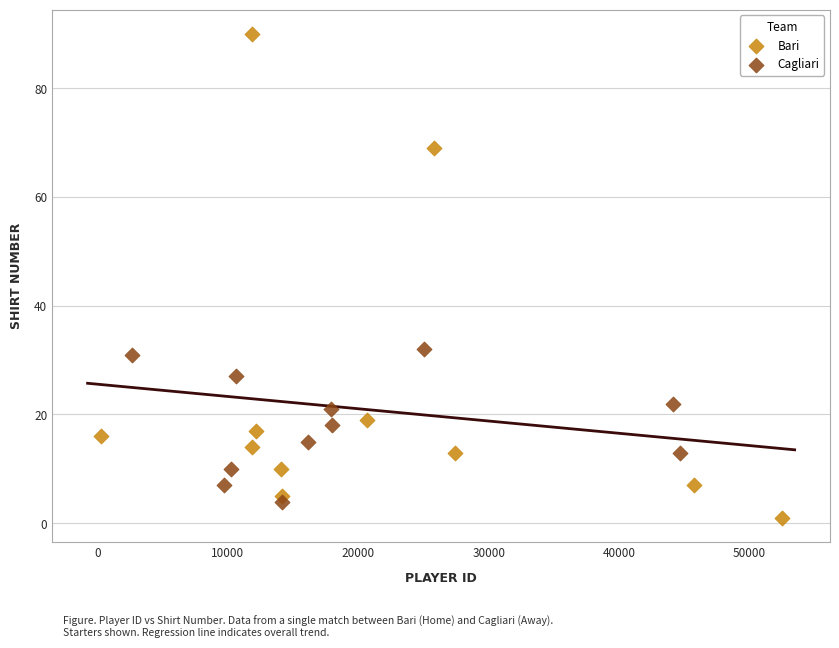

Which series contains the highest Y value?

Bari